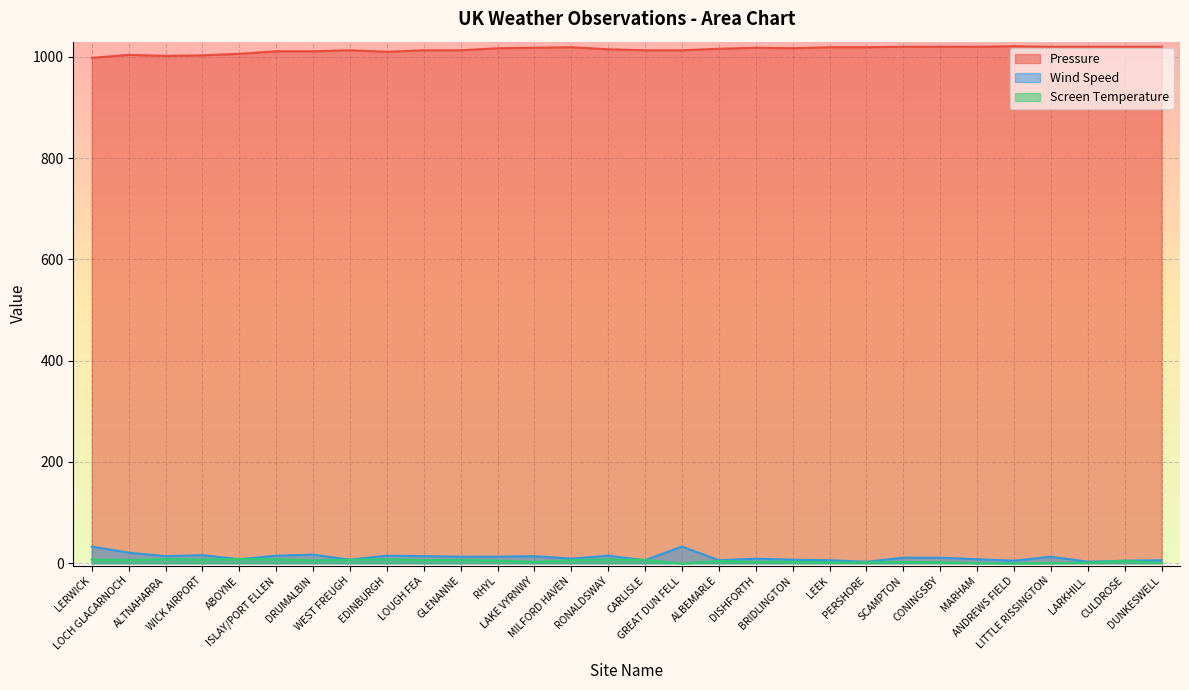

True or false: Pressure and Screen Temperature intersect in this chart.

False